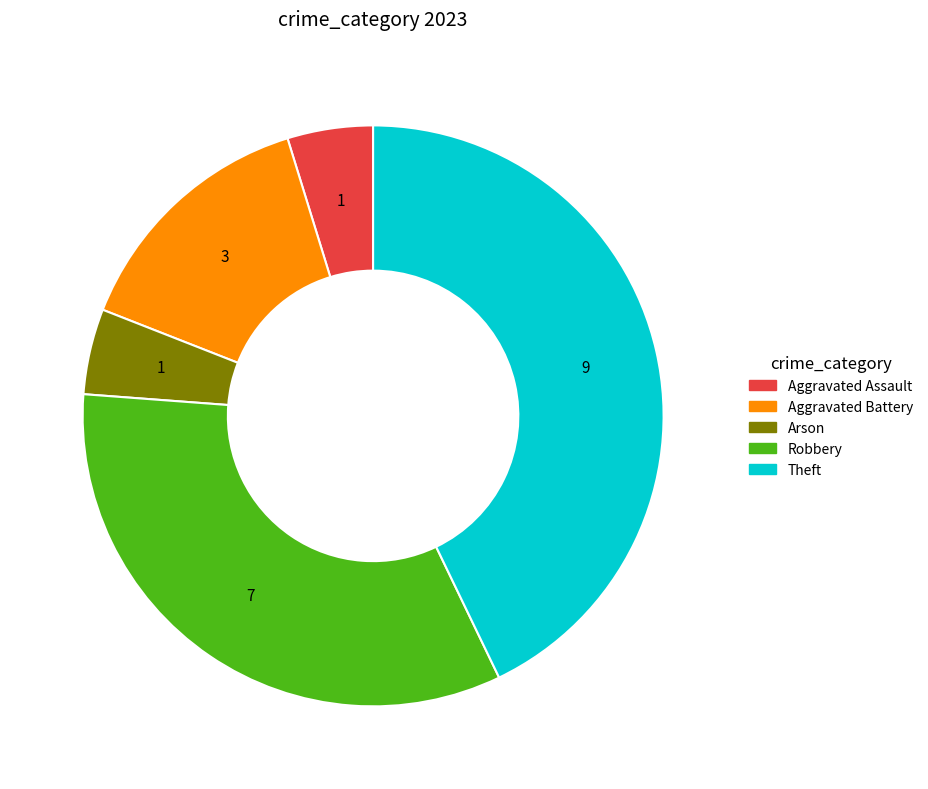

Which slice is the largest?

Theft